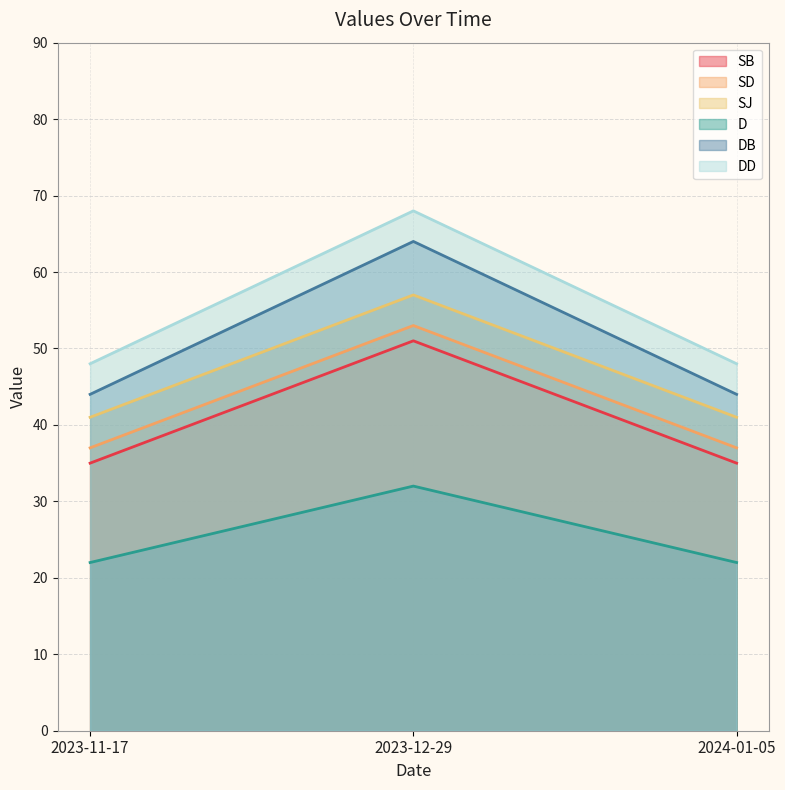

List the labels in order of SJ value, largest first.

2023-12-29, 2023-11-17, 2024-01-05